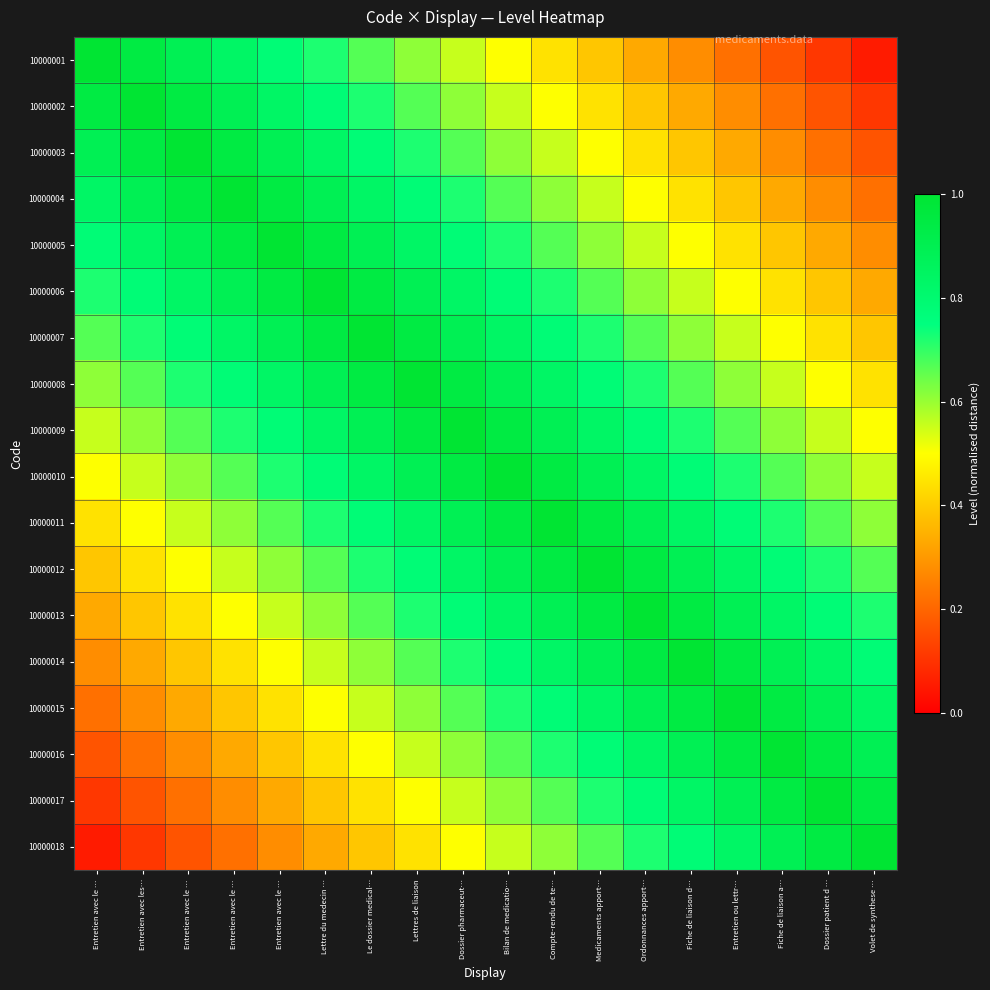

What is the total value across all series at Dossier pharmaceut…?

13.5